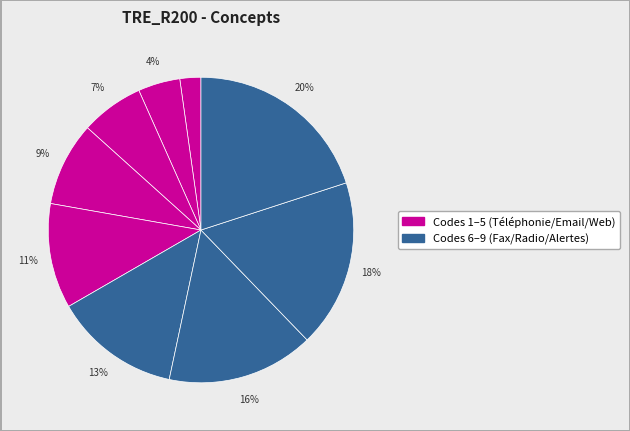

Count the number of slices in the pie.

9